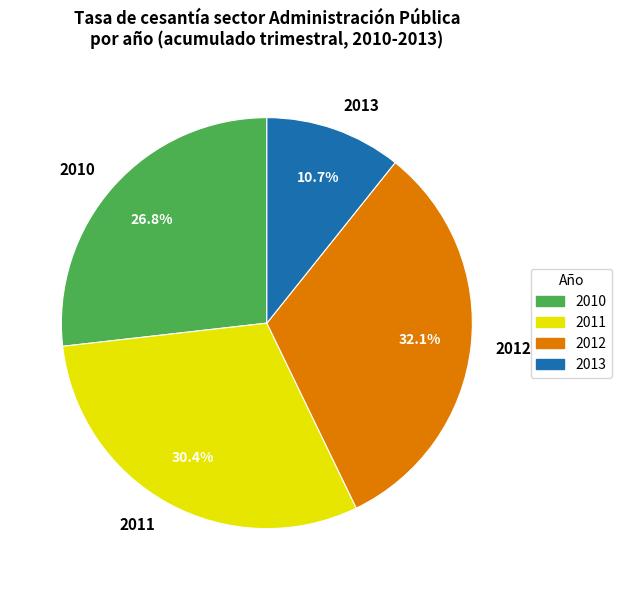

To the nearest percent, what percentage of the pie is 2013?

11%